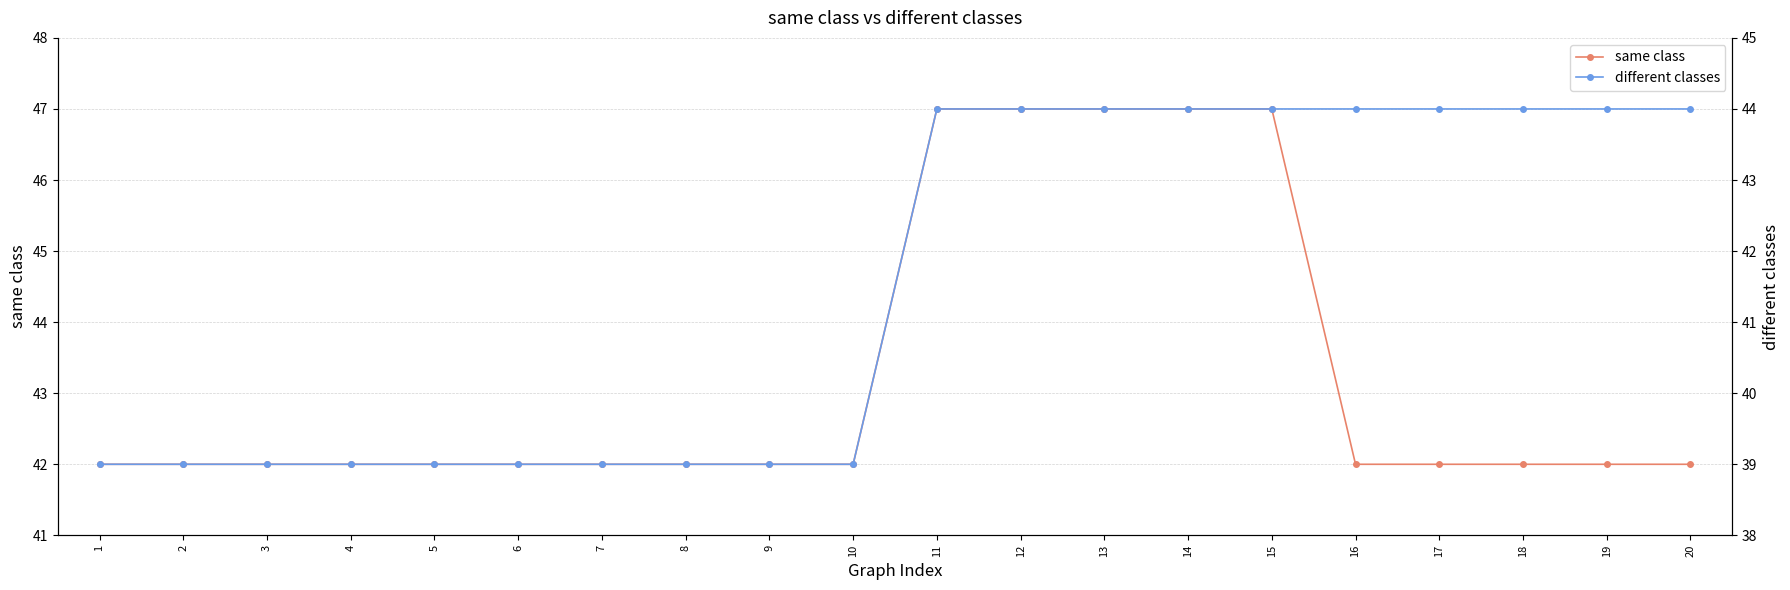

What is the minimum value for different classes?

39